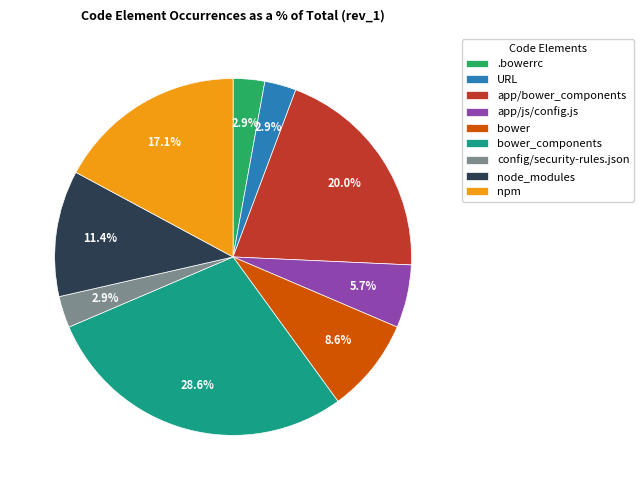

The node_modules slice represents 11% of the pie. True or false?

True